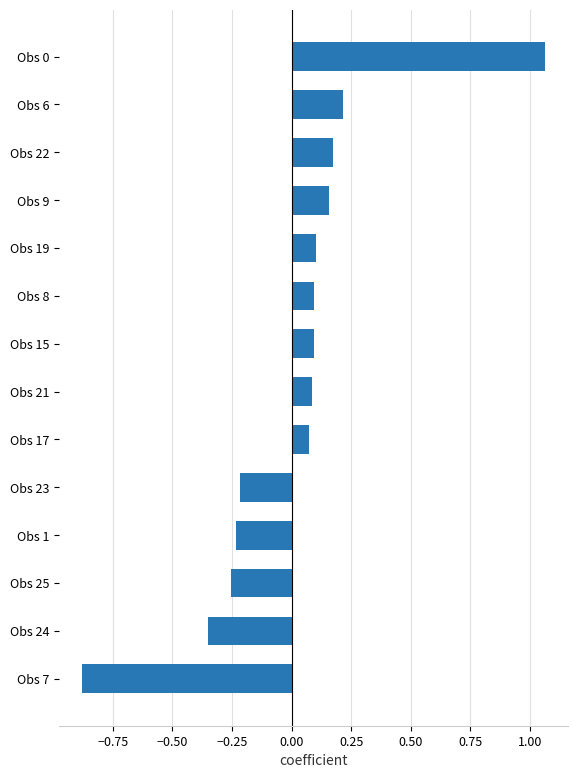

What is the sum of the values at Obs 23 and Obs 0?

0.8